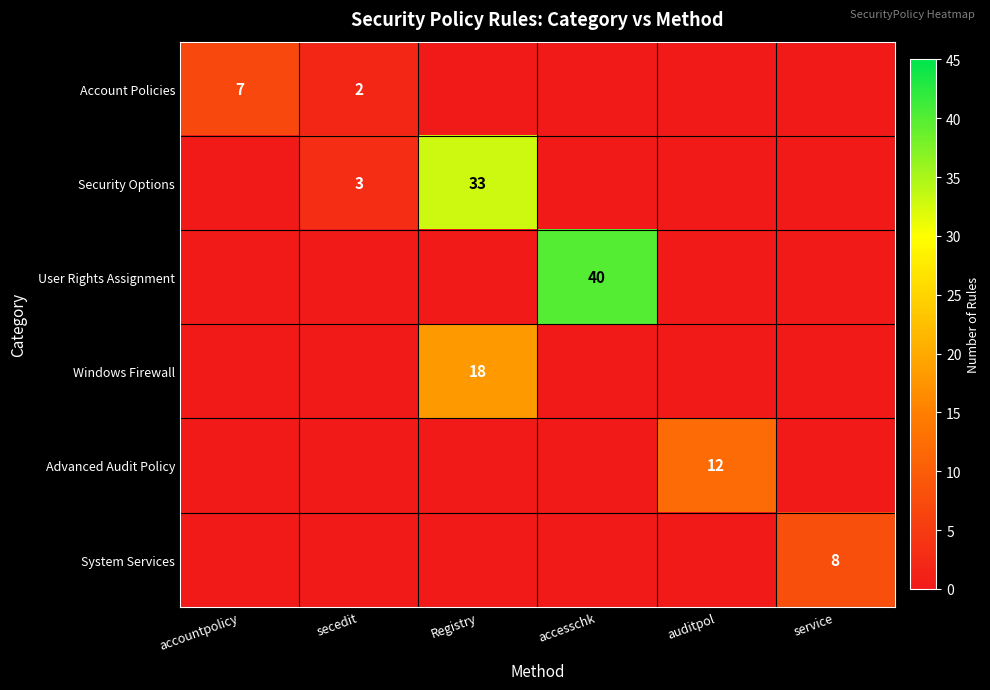

The value of Windows Firewall at Registry is 12. True or false?

False